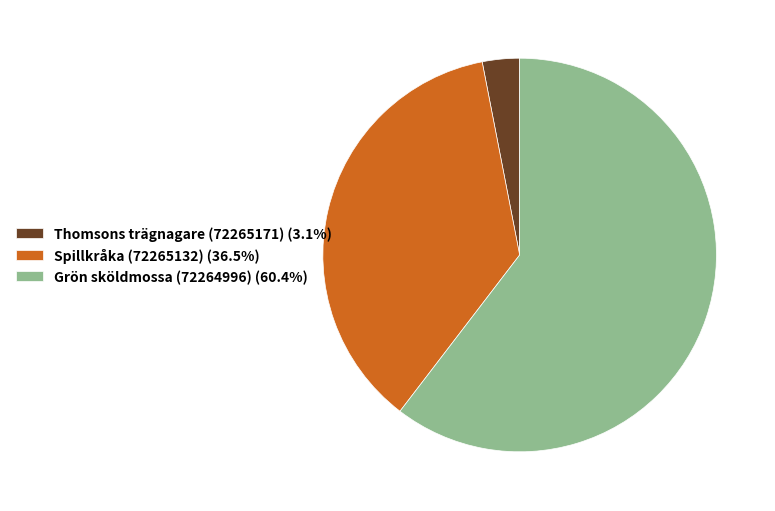

The Grön sköldmossa (72264996) slice represents 60% of the pie. True or false?

True